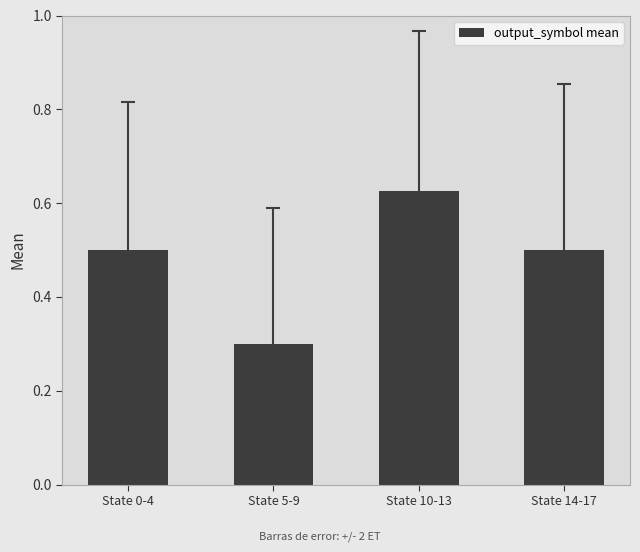

True or false: the data shows 0.5 at State 0-4.

True